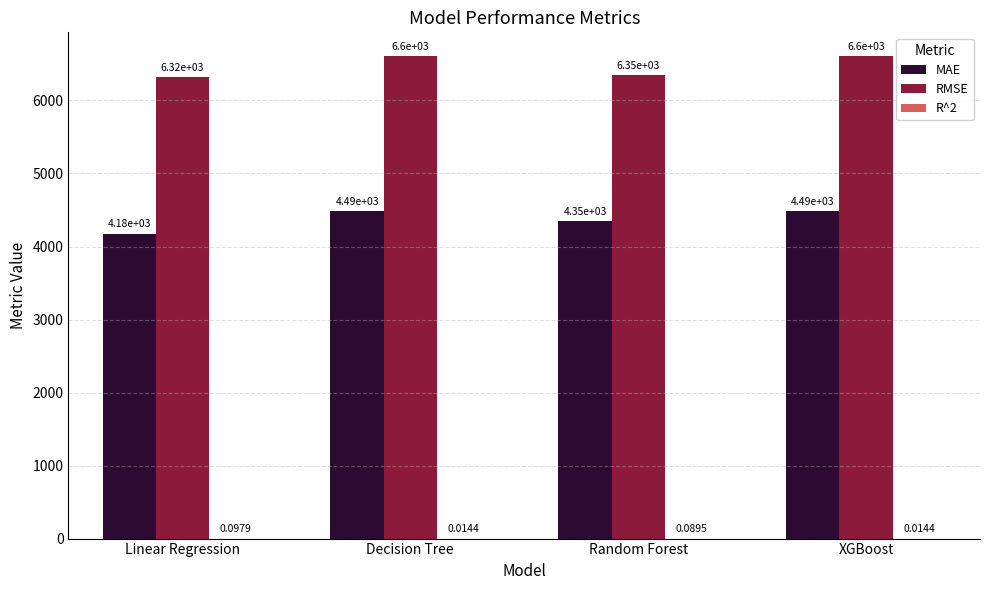

Which series has the largest total across all categories?

RMSE